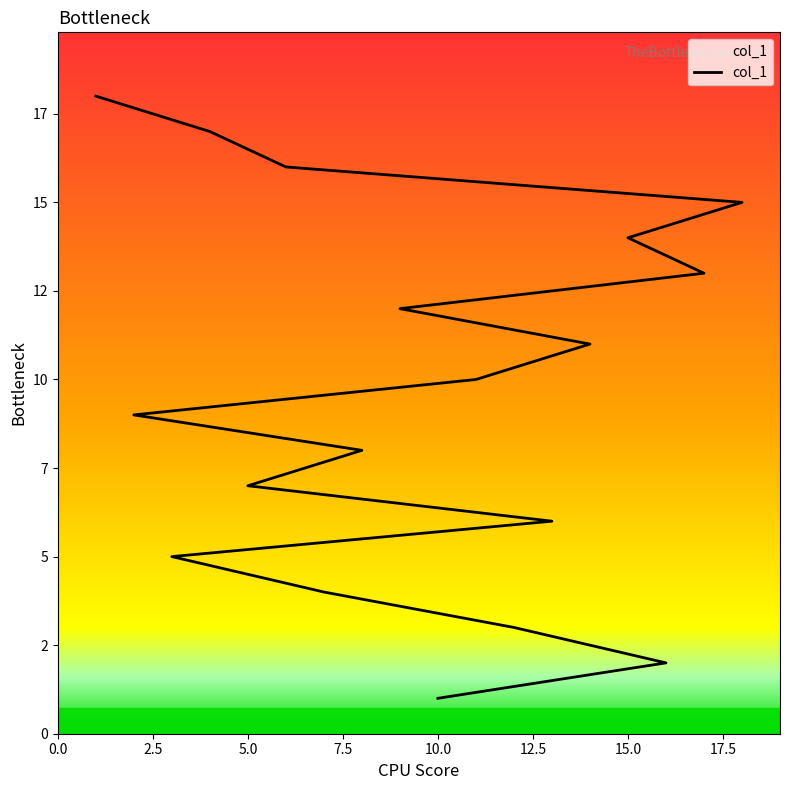

What is the sum of all values?

171